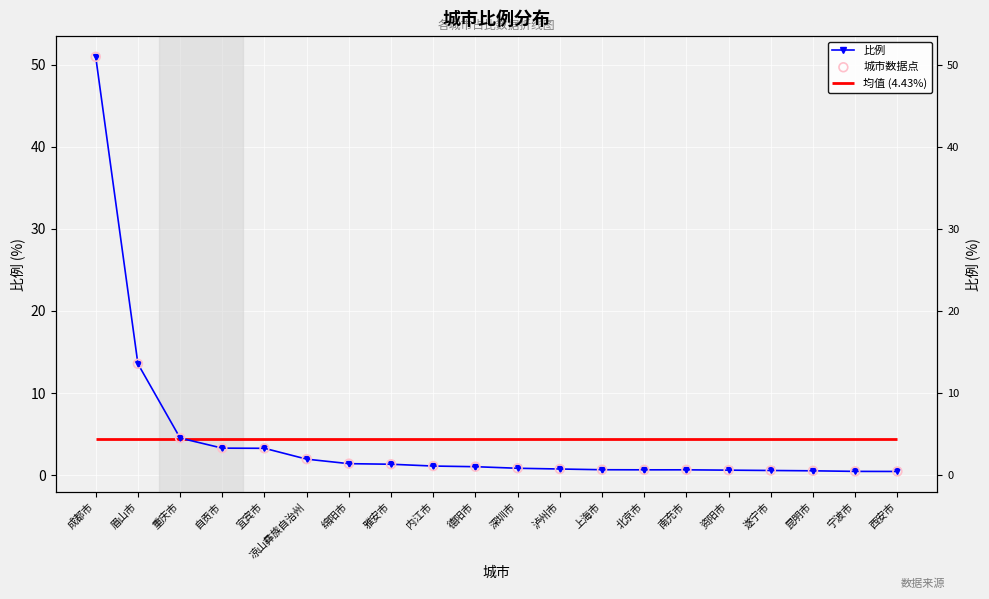

Which series contains the highest Y value?

比例